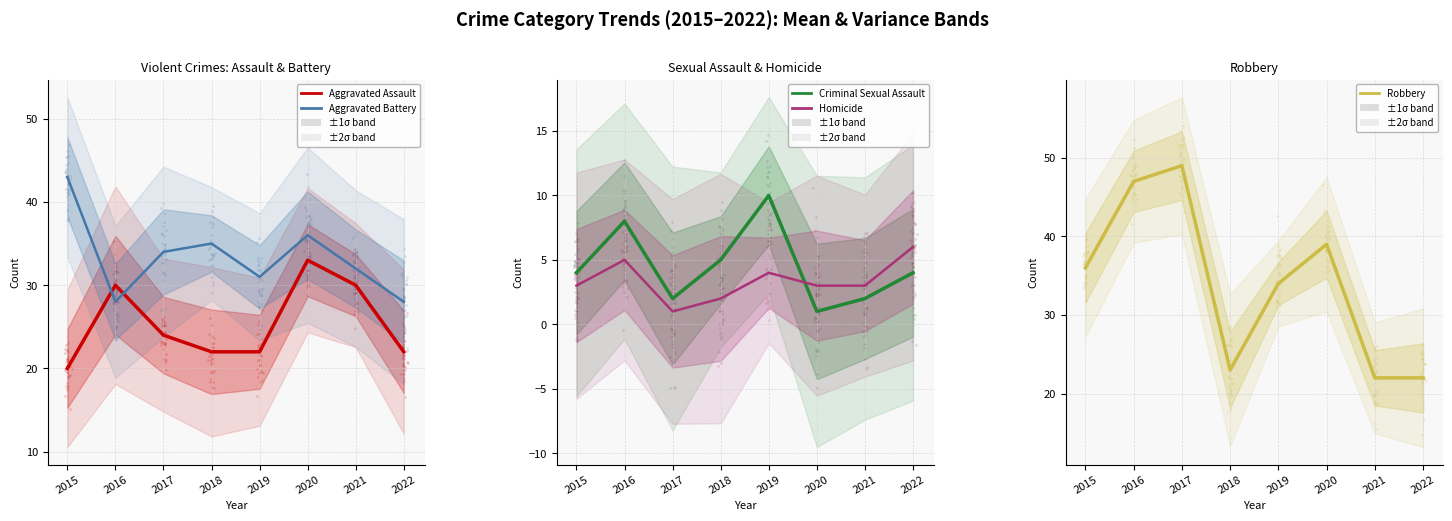

At how many categories does at least one series exceed 36?

4